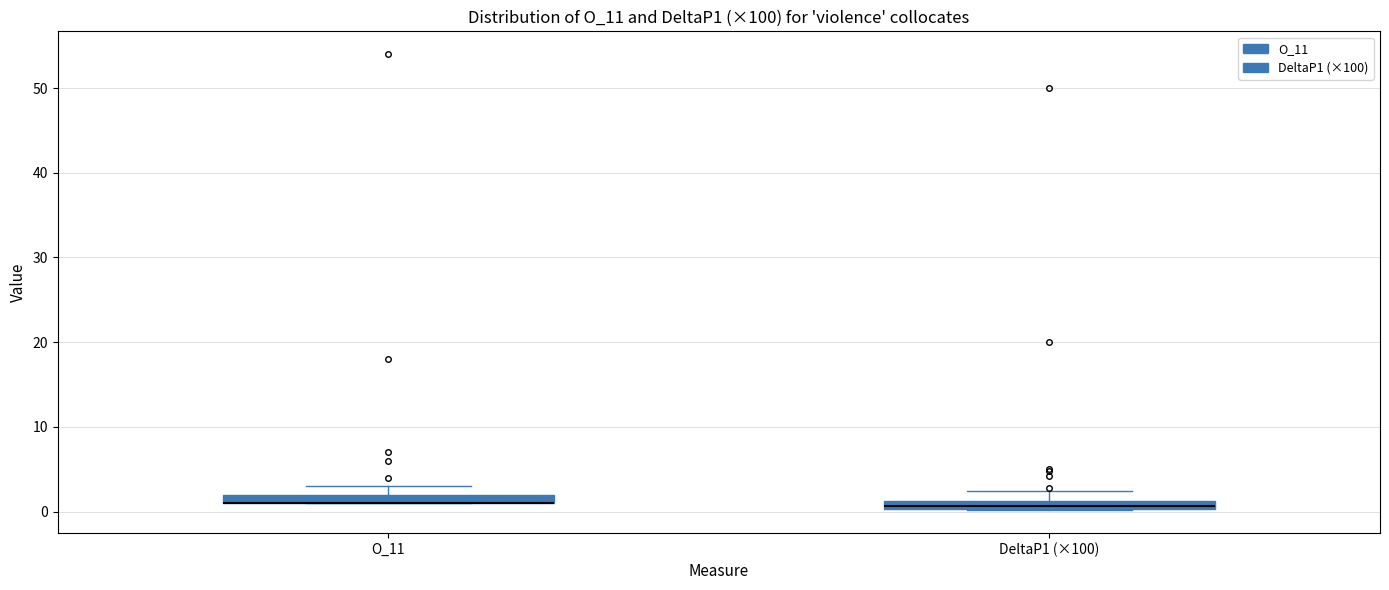

Where is the upper edge of the box for O_11 on the y-axis? The values are not printed on the chart, so give them approximately, as read against the axis.

2